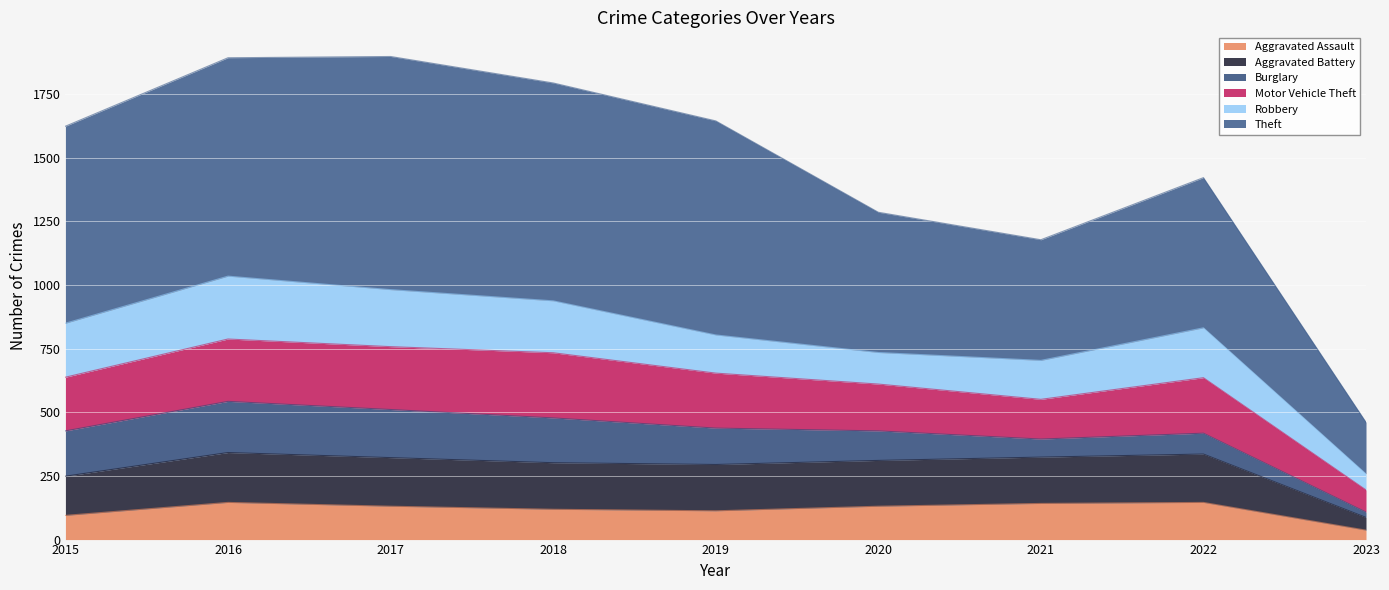

True or false: Aggravated Assault and Aggravated Battery cross at least once.

False